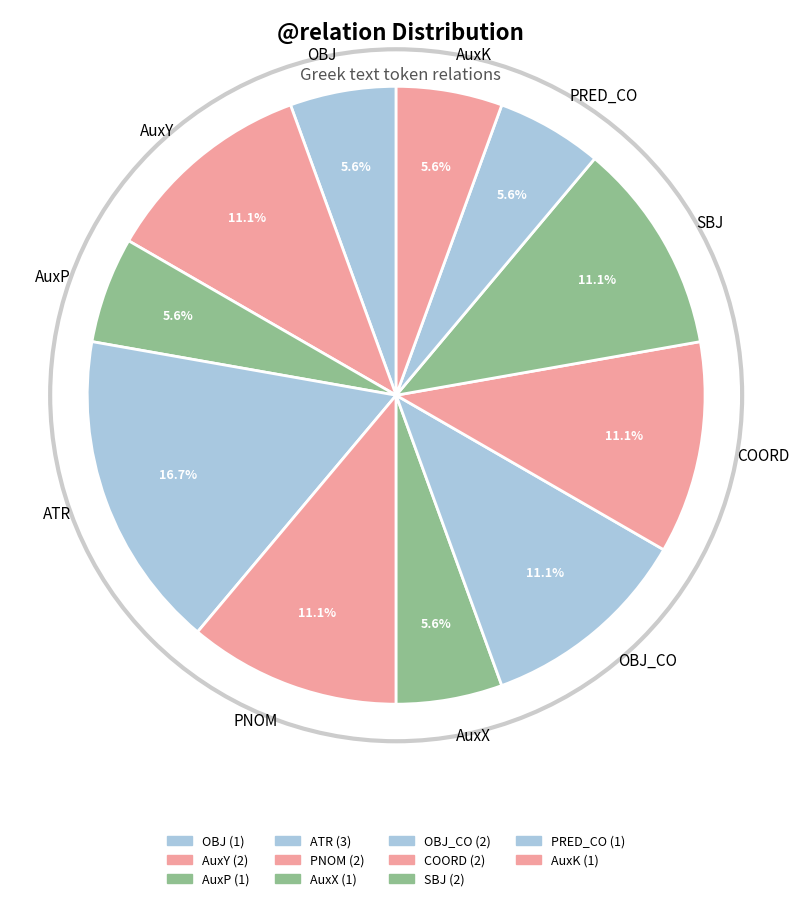

Which has a higher value, ATR or PNOM?

ATR